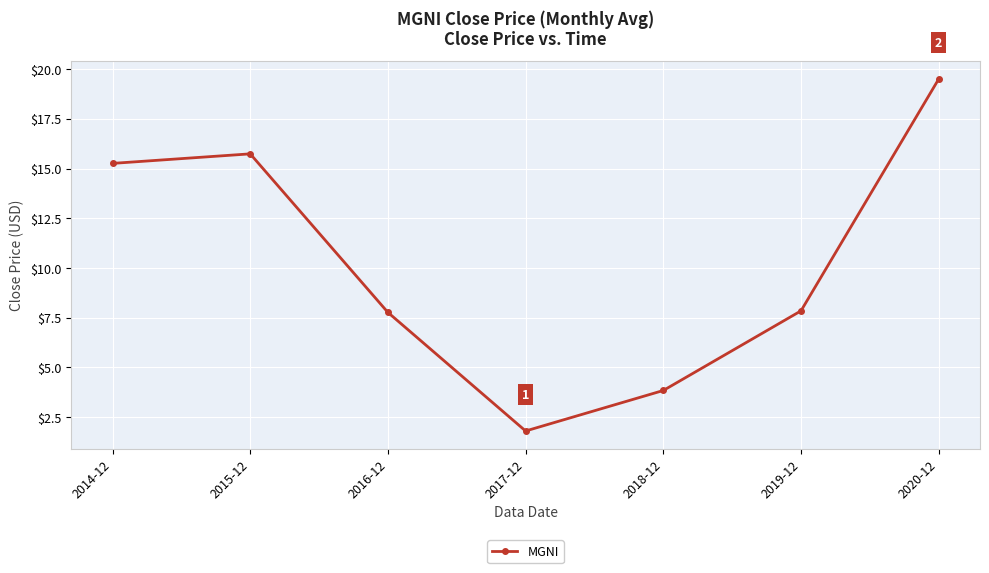

How many lines are shown in the chart?

1